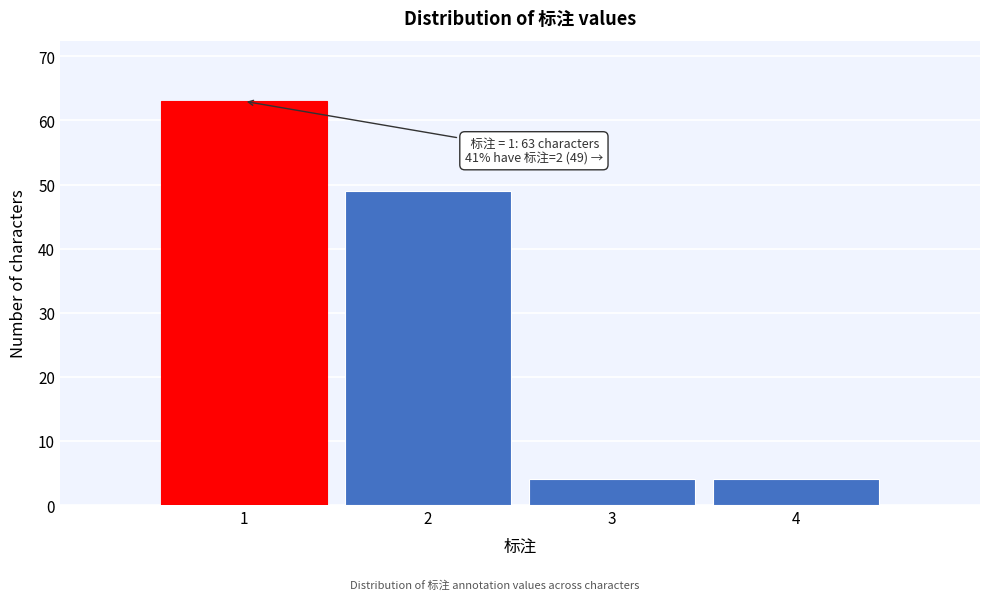

Reading right to left, transcribe all the data shown in this chart.

4=4	3=4	2=49	1=63